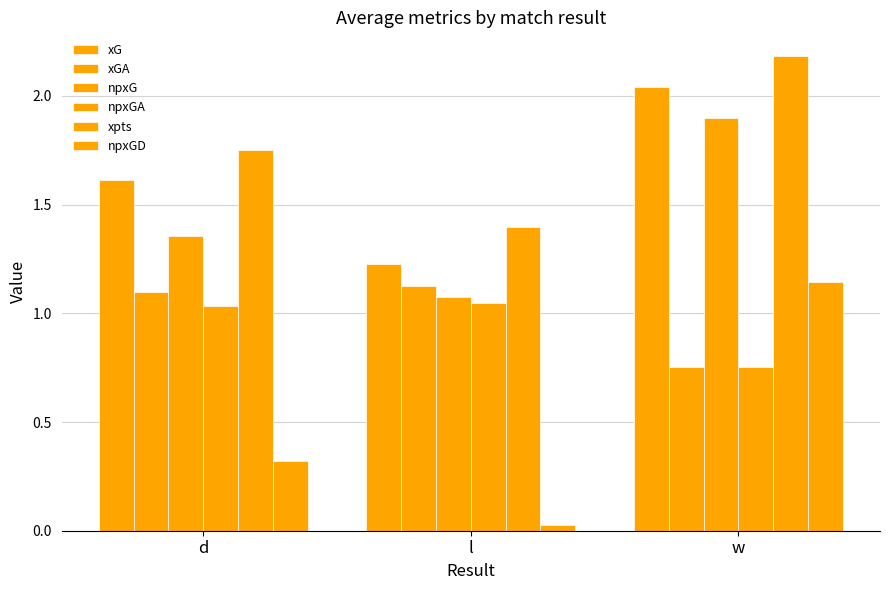

What position from the left is d?

1